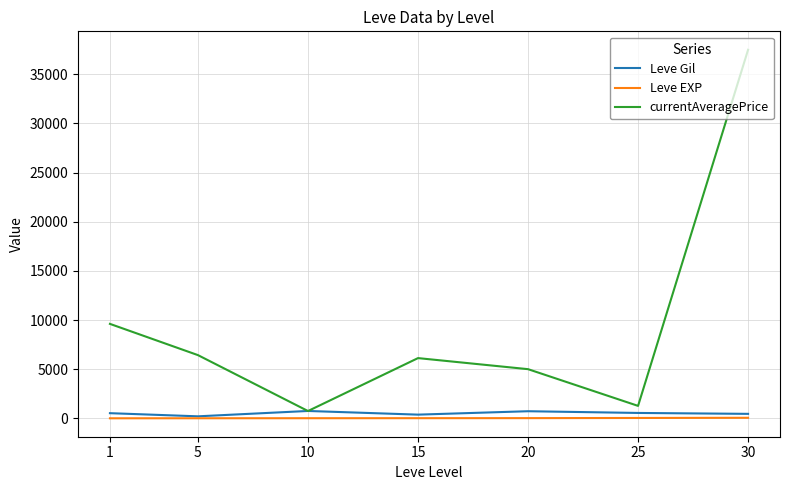

True or false: currentAveragePrice and Leve EXP intersect in this chart.

False